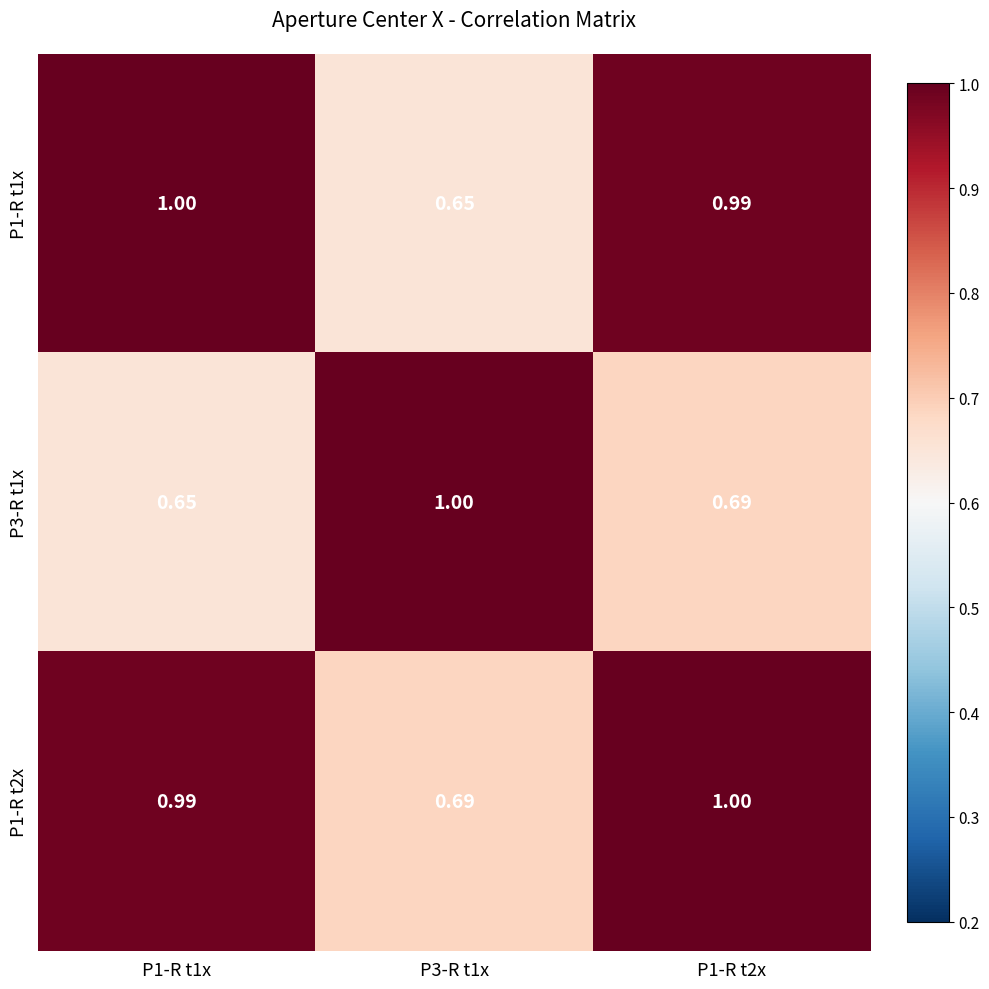

Rank the series at P1-R t1x from highest to lowest value.

P1-R t1x, P1-R t2x, P3-R t1x